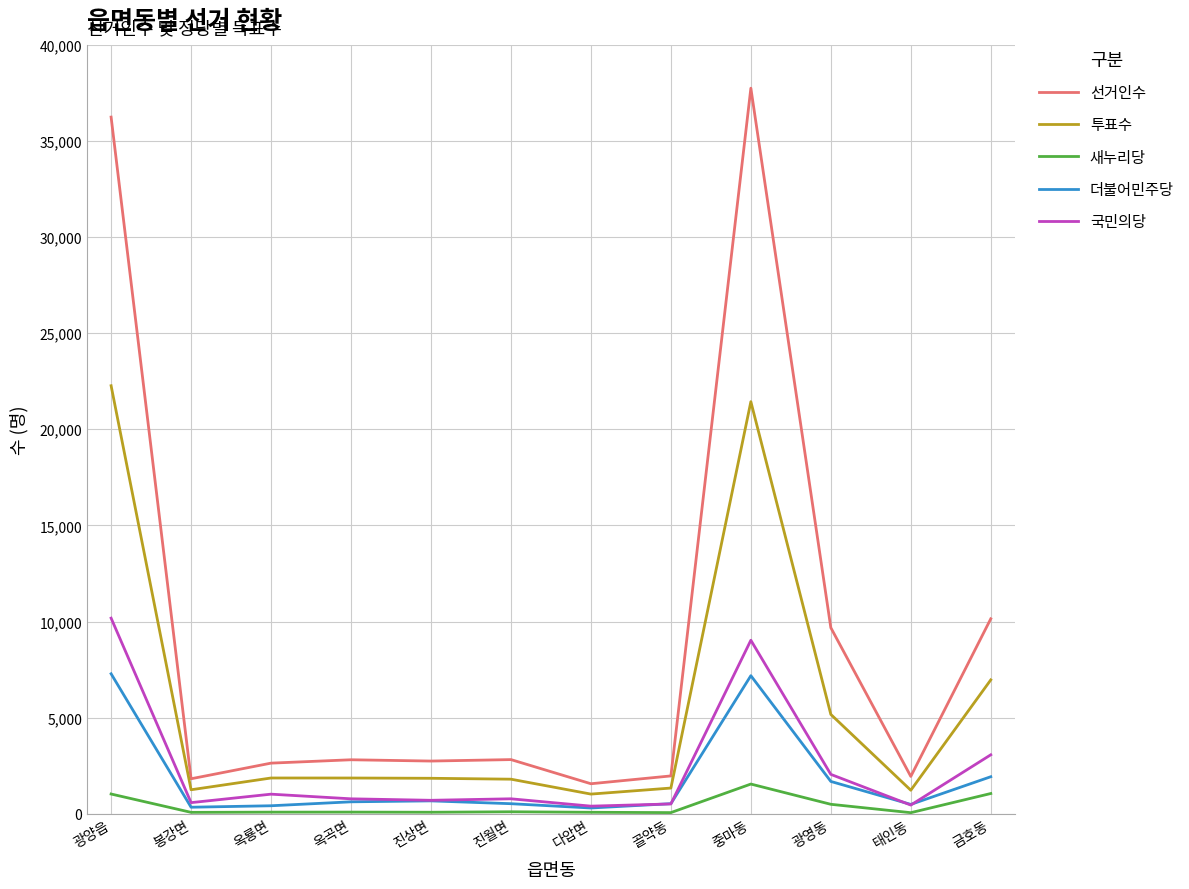

True or false: 투표수 has a value of 33327 at 중마동.

False